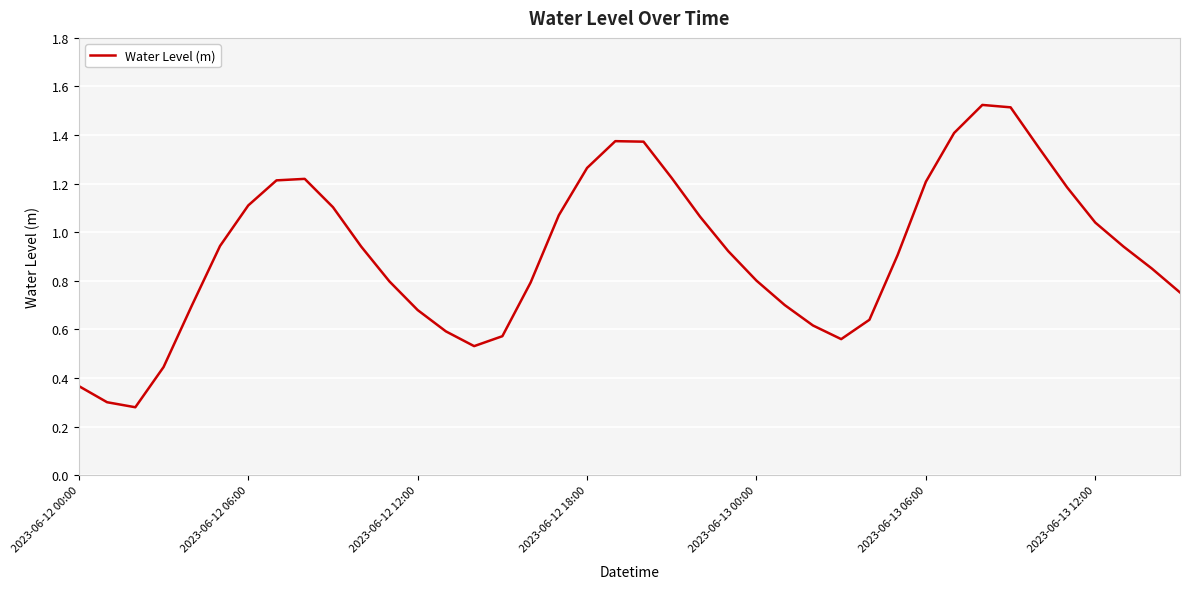

What is the smallest value displayed?

0.3